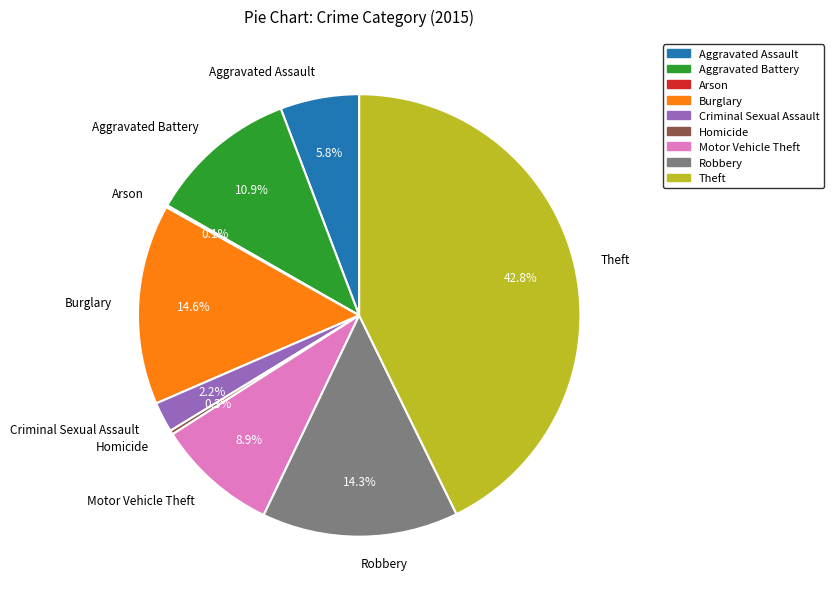

What is the largest slice in the pie chart?

Theft